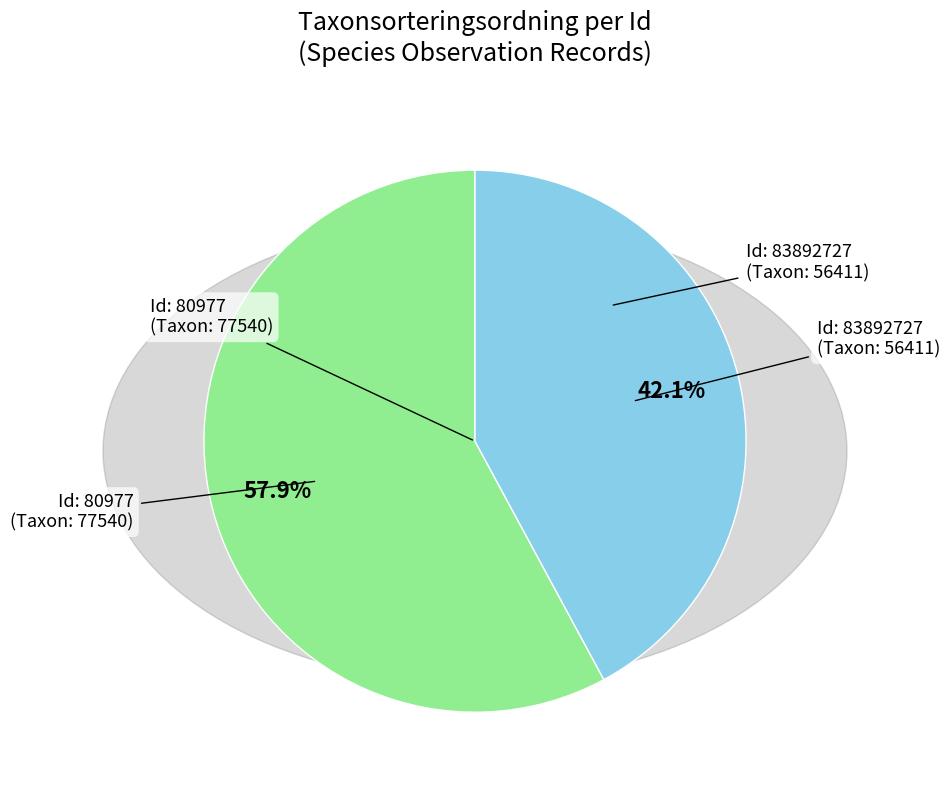

Is there a majority slice in this chart?

Yes